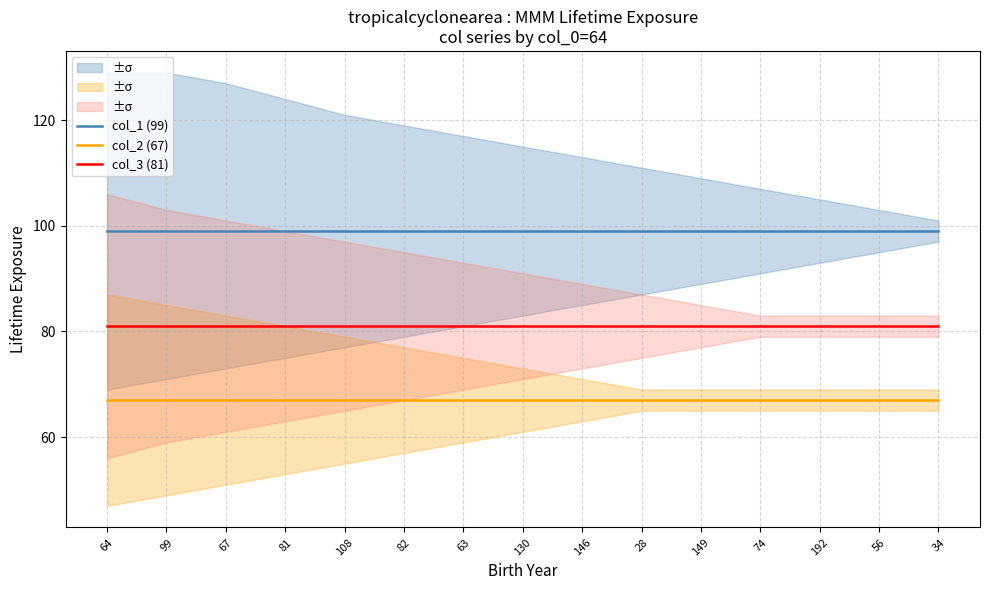

True or false: col_1 (99) and col_3 (81) intersect in this chart.

False